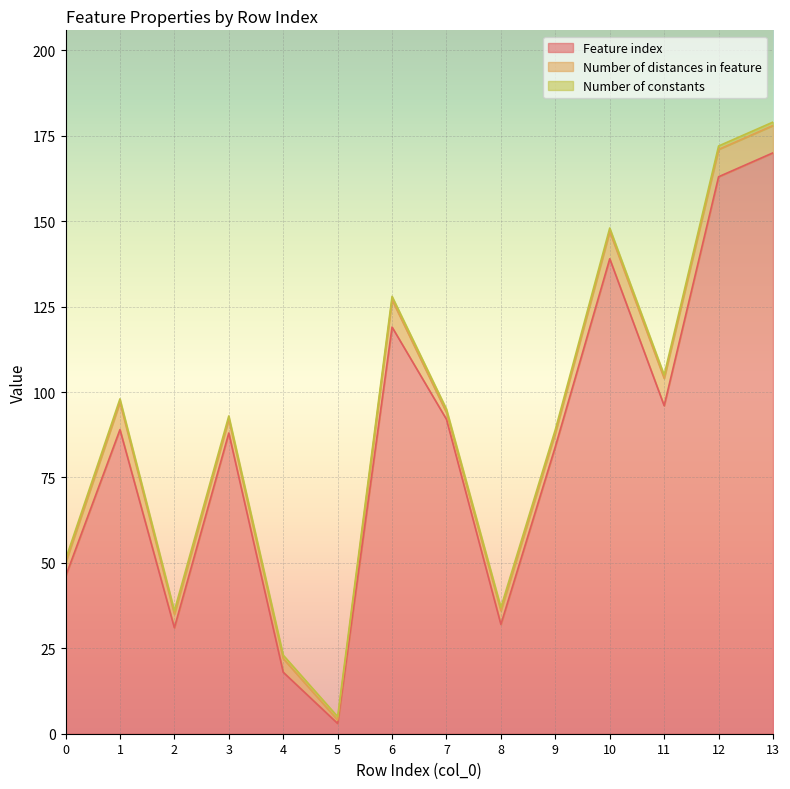

Rank the series at 12 from highest to lowest value.

Feature index, Number of distances in feature, Number of constants